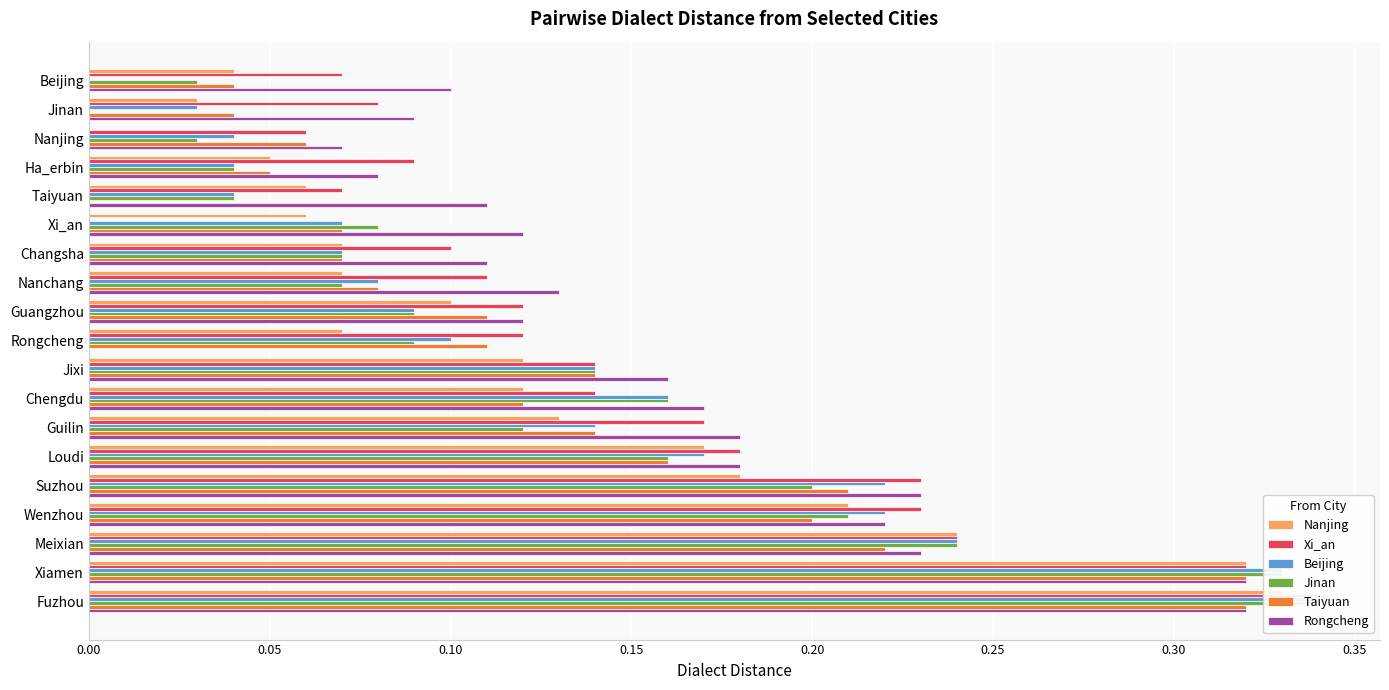

What is the maximum value for Taiyuan?

0.3